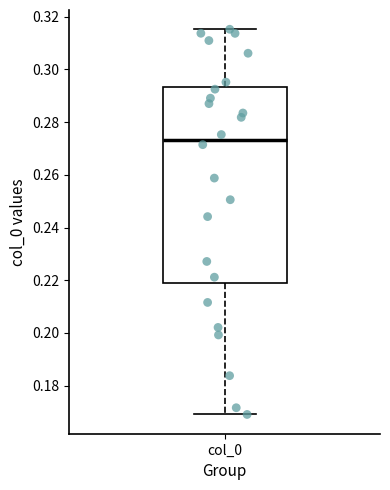

Where does the lower whisker of the box for col_0 end on the y-axis? The values are not printed on the chart, so give them approximately, as read against the axis.

0.170